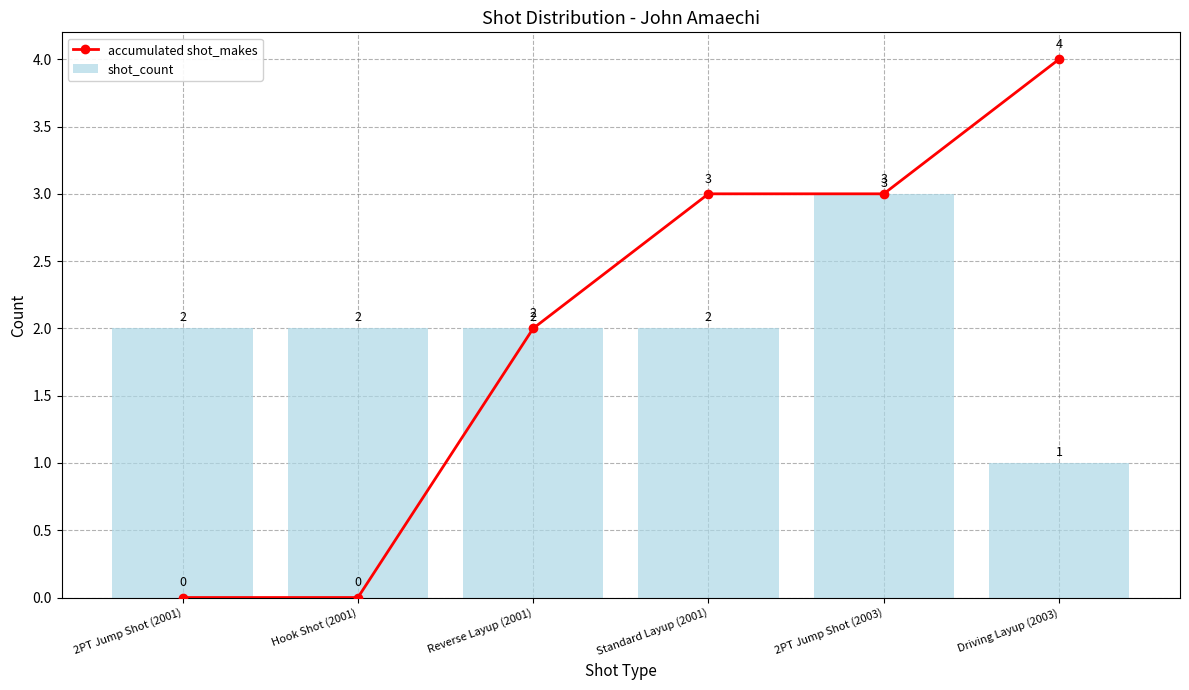

At 2PT Jump Shot (2001), list the series in order from smallest to largest.

accumulated shot_makes, shot_count